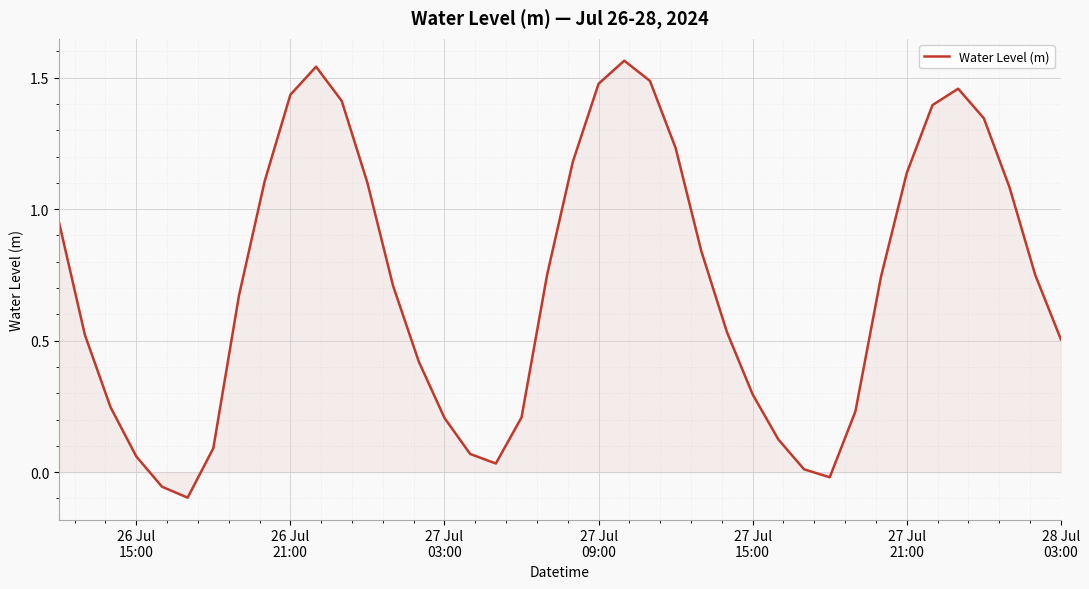

Reading left to right, transcribe all the data shown in this chart.

0.9	0.5	0.2	0.1	-0.1	-0.1	0.1	0.7	1.1	1.4	1.5	1.4	1.1	0.7	0.4	0.2	0.1	0.0	0.2	0.8	1.2	1.5	1.6	1.5	1.2	0.8	0.5	0.3	0.1	0.0	-0.0	0.2	0.7	1.1	1.4	1.5	1.3	1.1	0.8	0.5